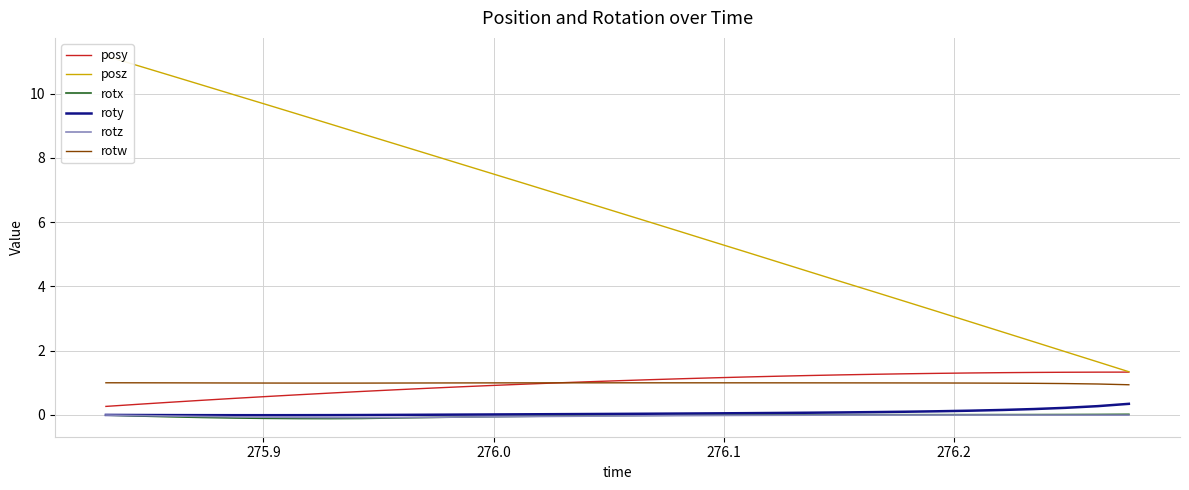

What is the maximum value for rotw?

1.0